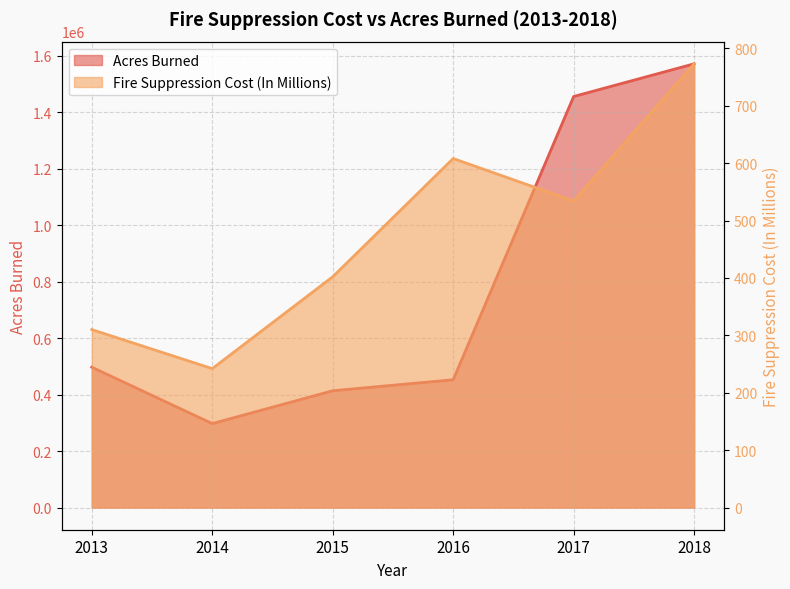

What is the average value of the Fire Suppression Cost (In Millions) series?

478